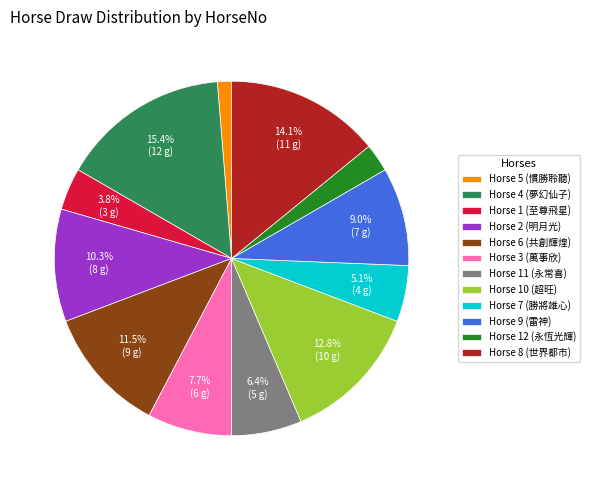

What is the smallest slice in the pie chart?

Horse 5 (慣勝聆聽)